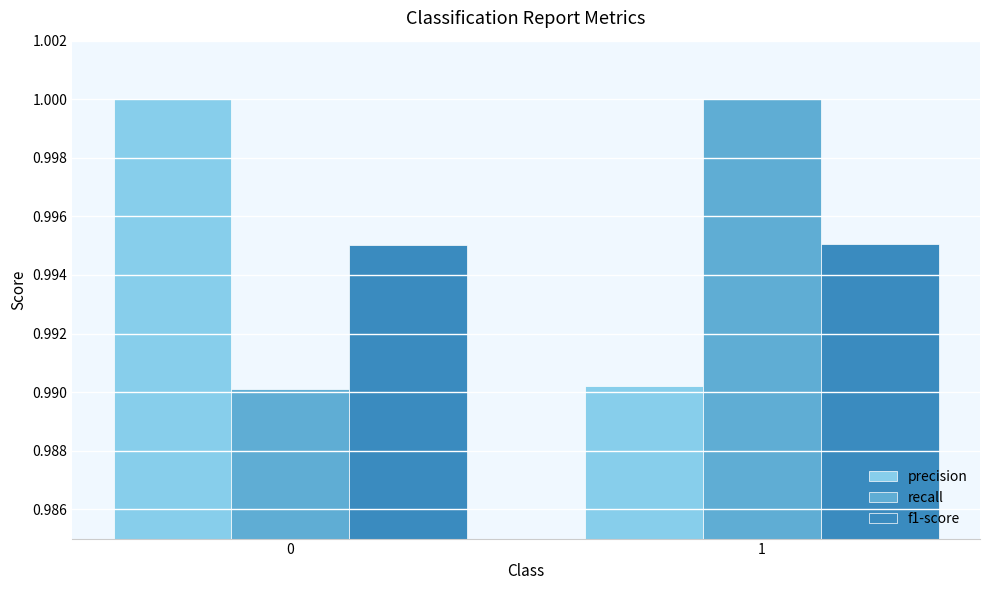

How many bars are there in each group?

3